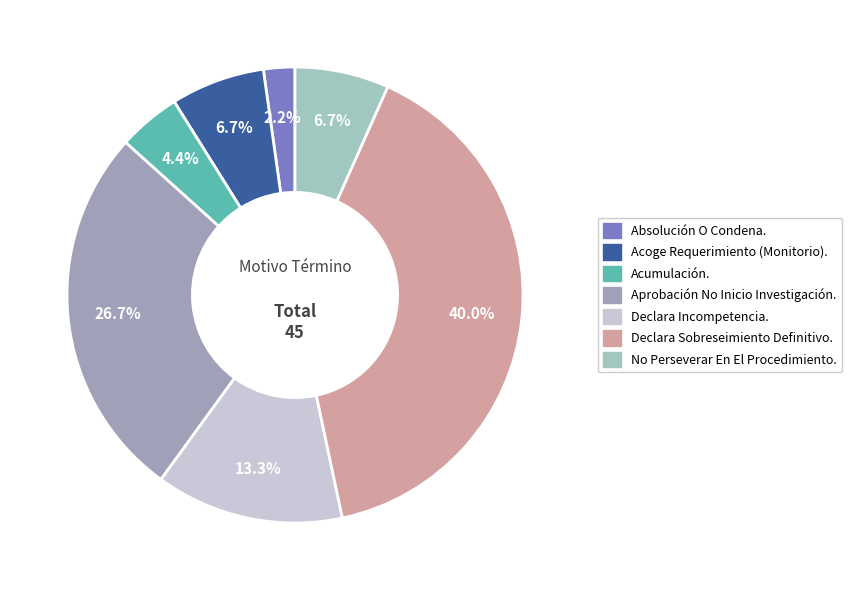

Approximately how many times larger is the value at Aprobación No Inicio Investigación. compared to Declara Incompetencia.?

2.0